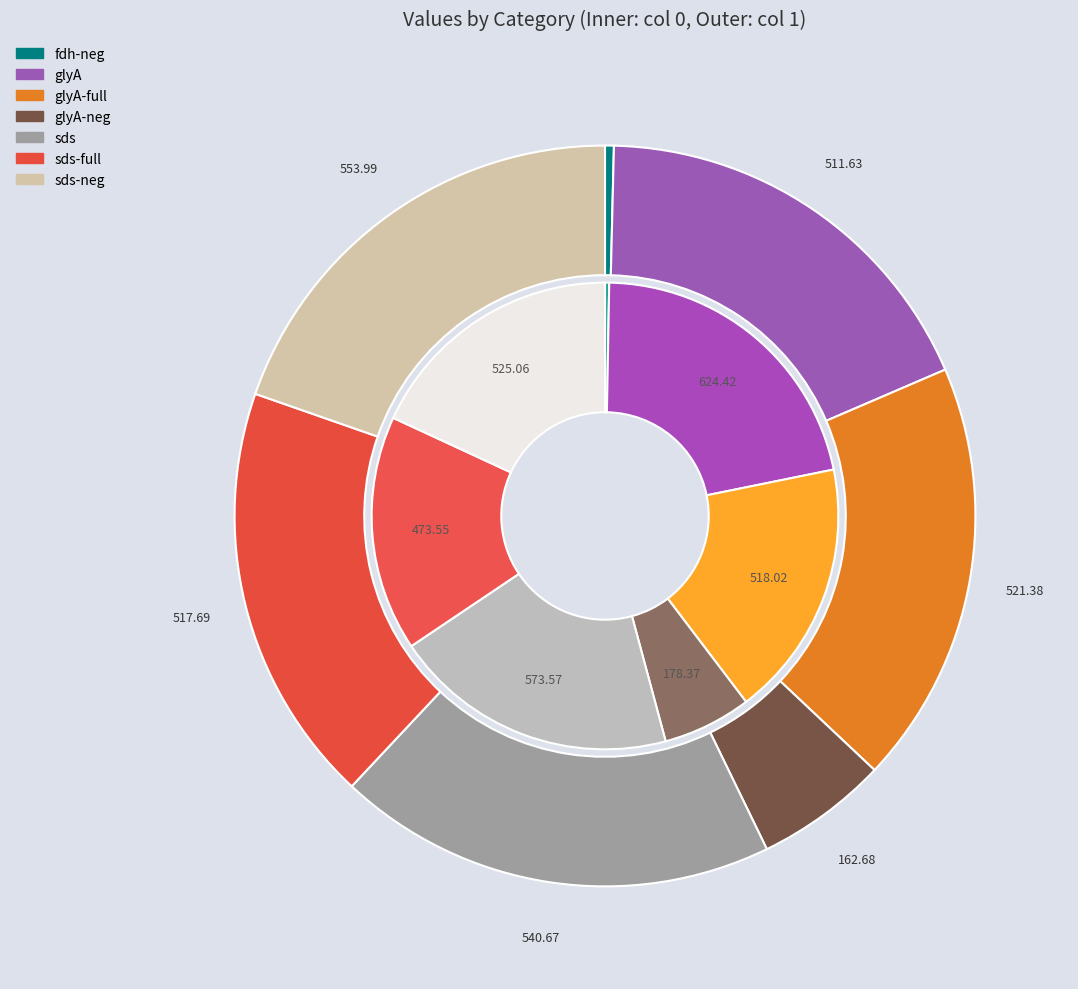

Is there a majority slice in this chart?

No